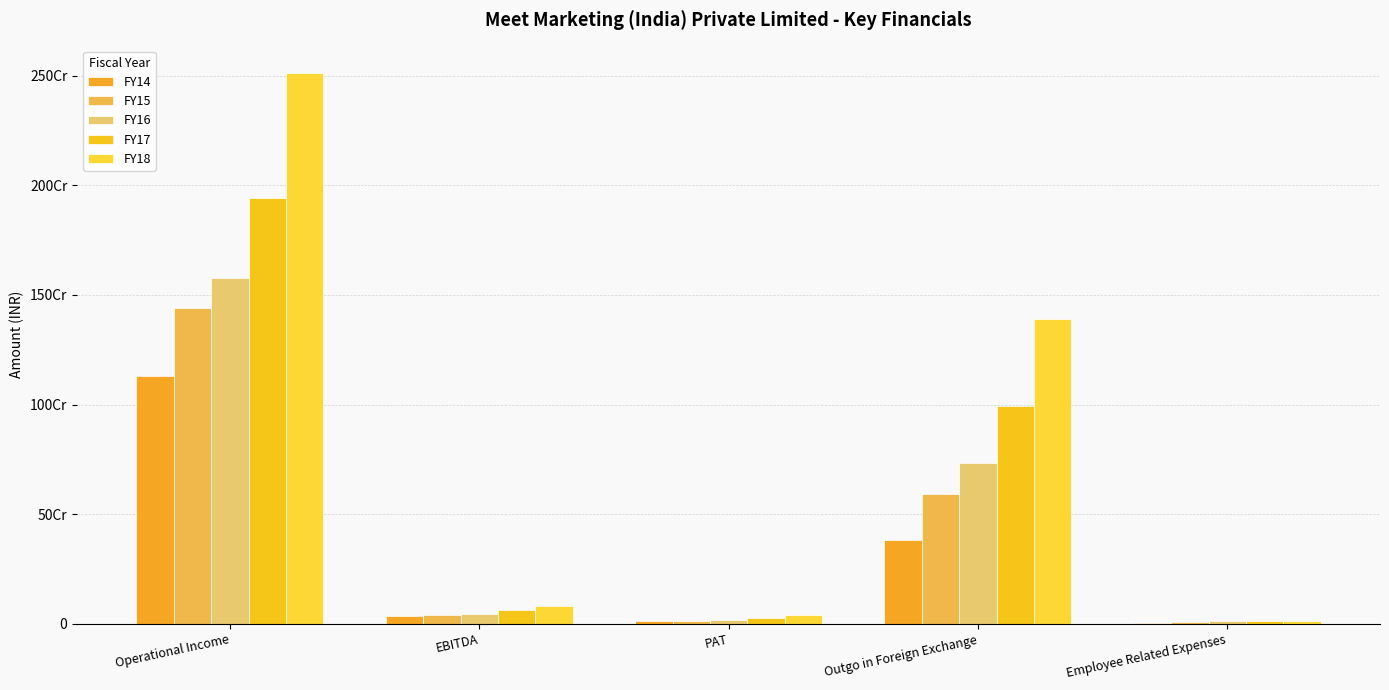

Are the bars grouped side by side (vs. stacked)?

Yes